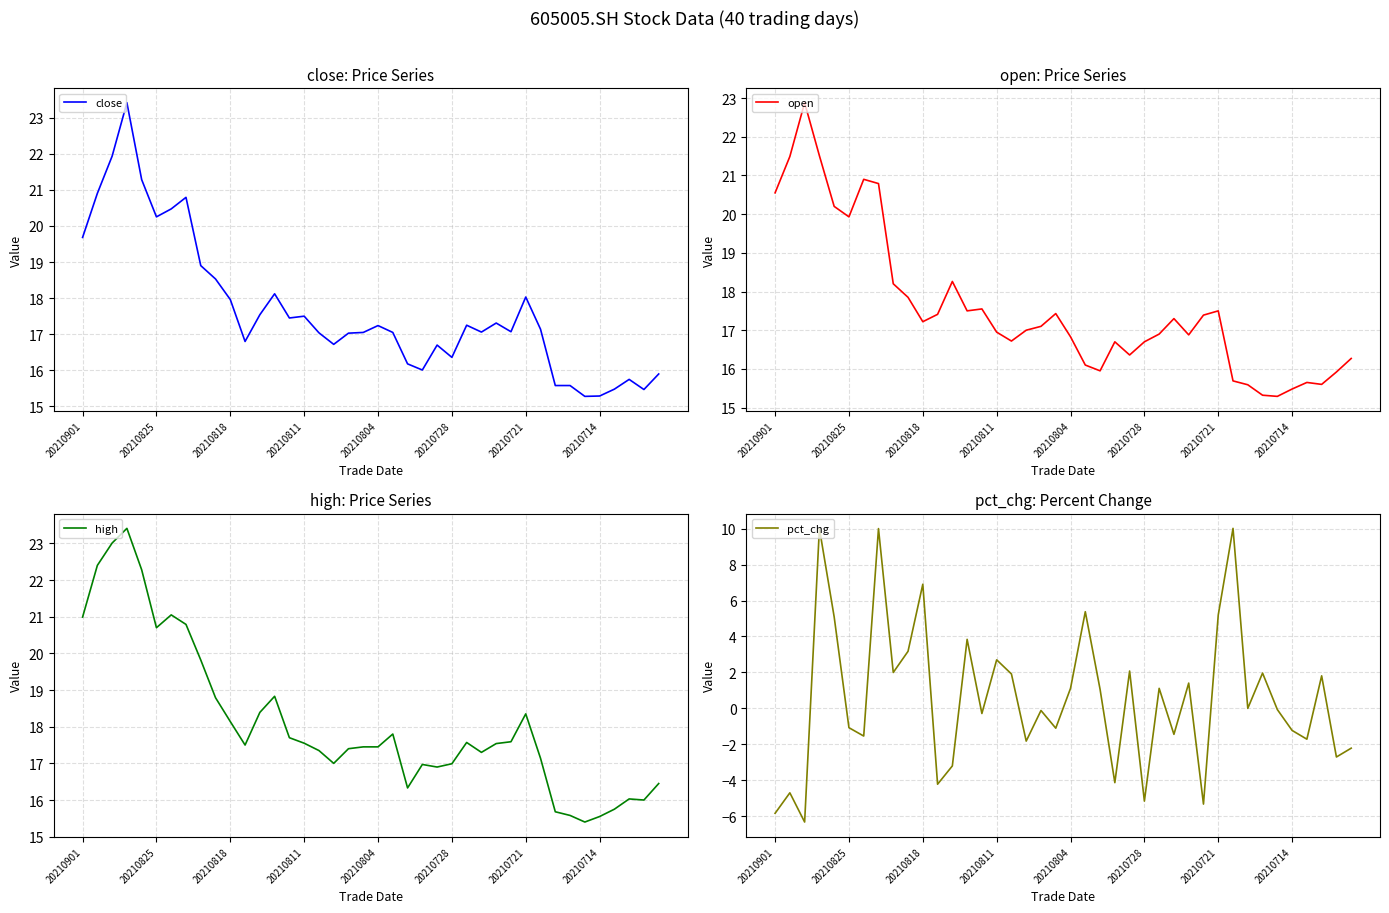

What is the highest value of the open series?

22.9